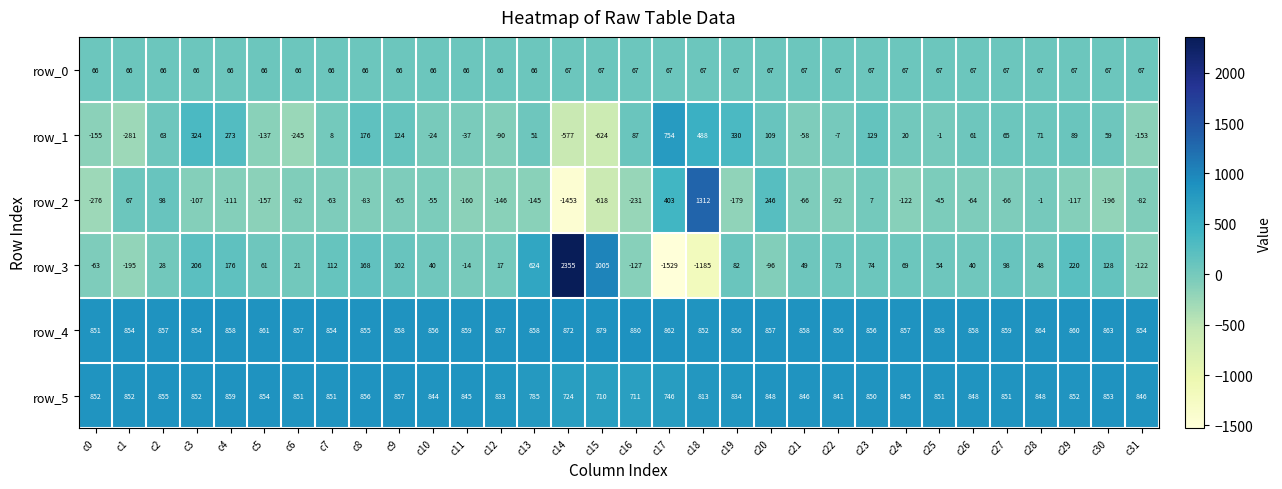

At which label does row_2 reach its minimum?

c14